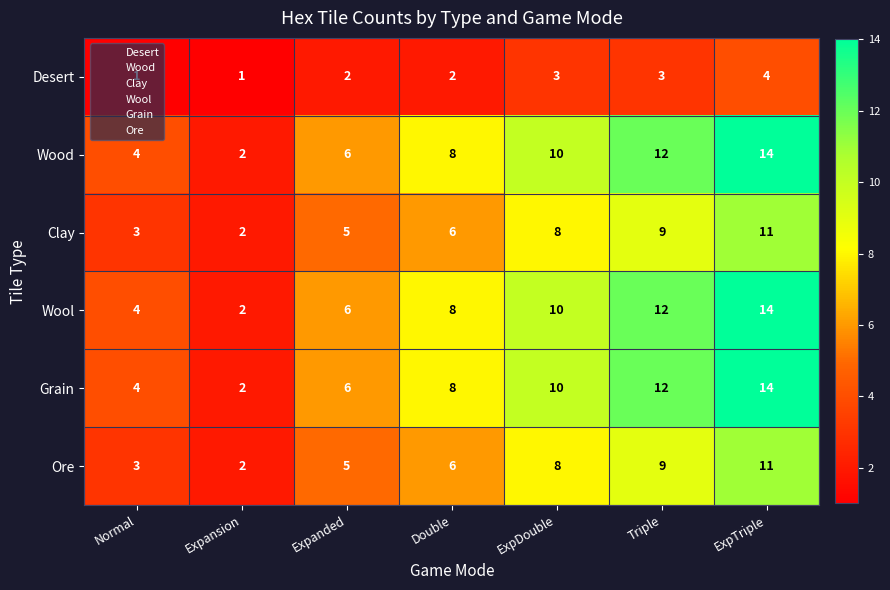

How many Wood values are between 4 and 12?

5